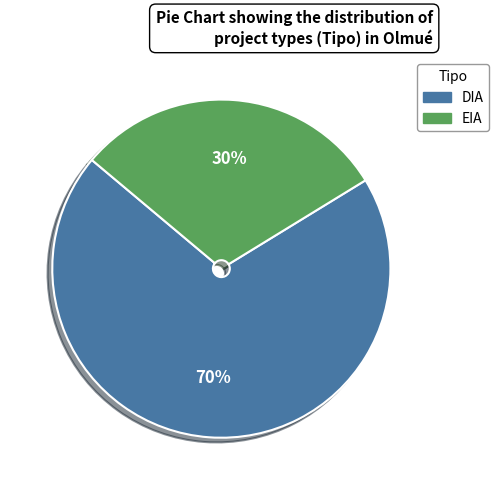

Combined, do DIA and EIA account for over 50%?

Yes